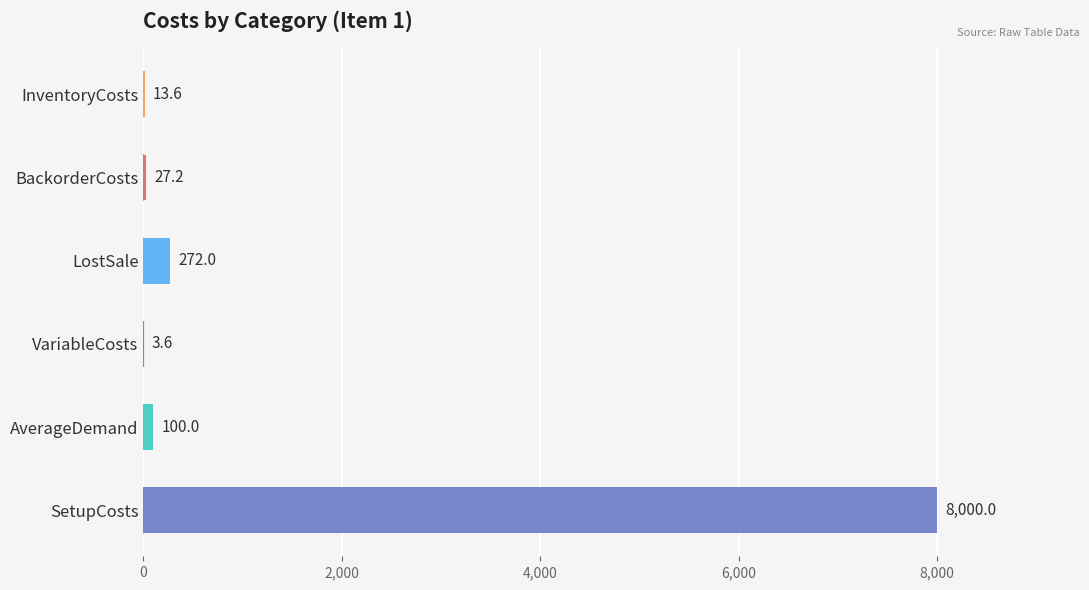

What is the value of the BackorderCosts bar at the 1st from the left?

27.2